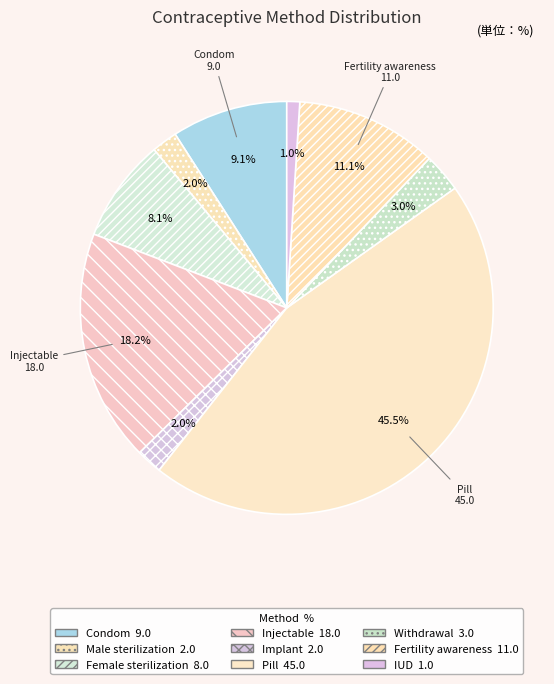

Count the number of slices in the pie.

9